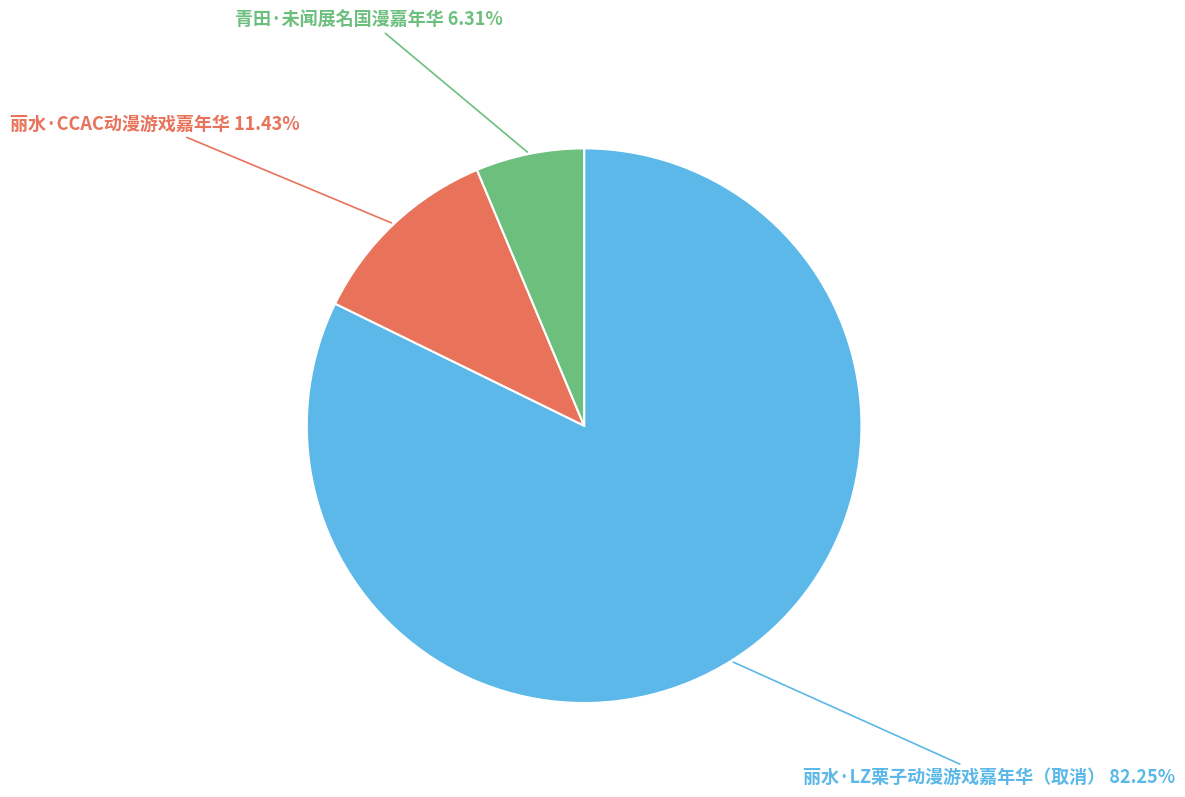

Is there a majority slice in this chart?

Yes